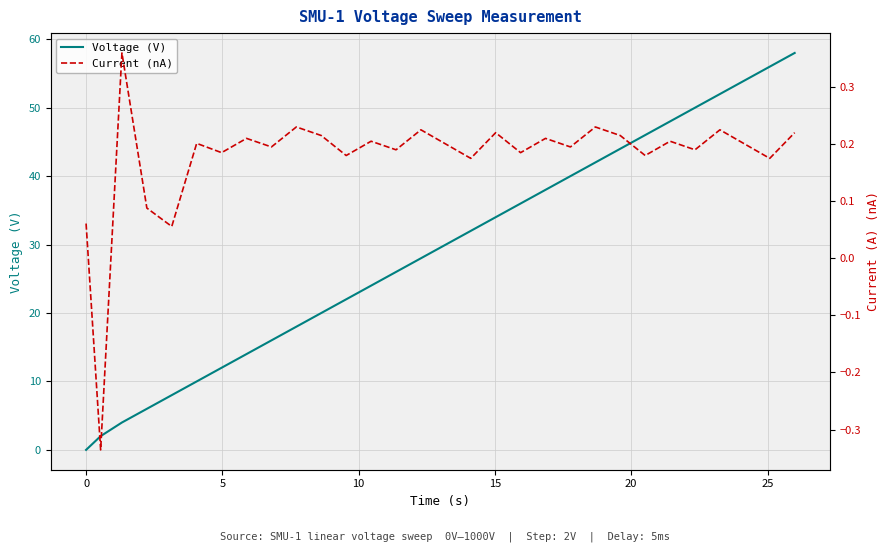

What is the highest value of the Voltage (V) series?

58.0